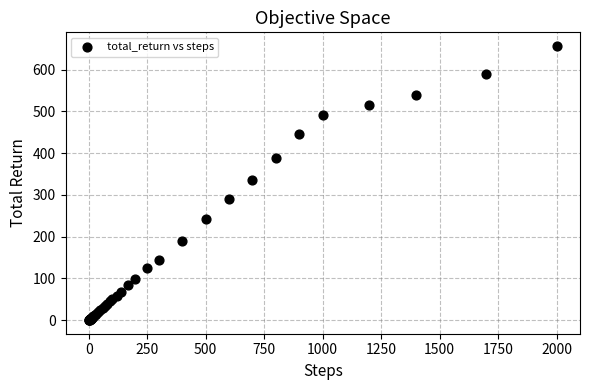

What Y value in the scatter plot is closest to 328?

336.0